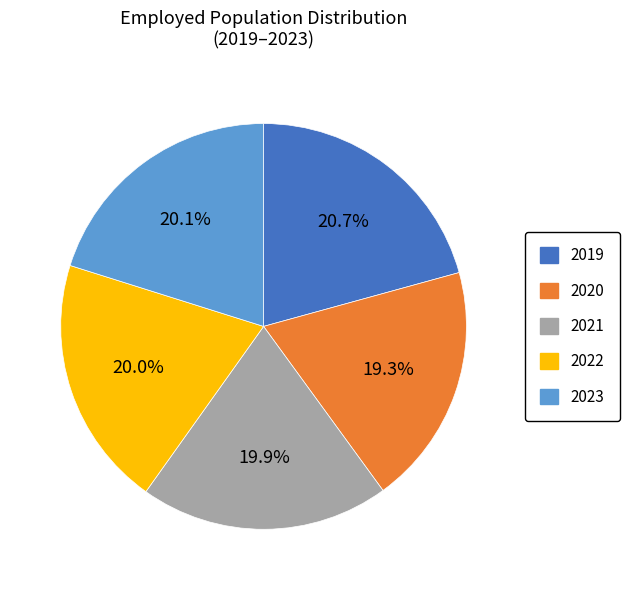

Is there a majority slice in this chart?

No